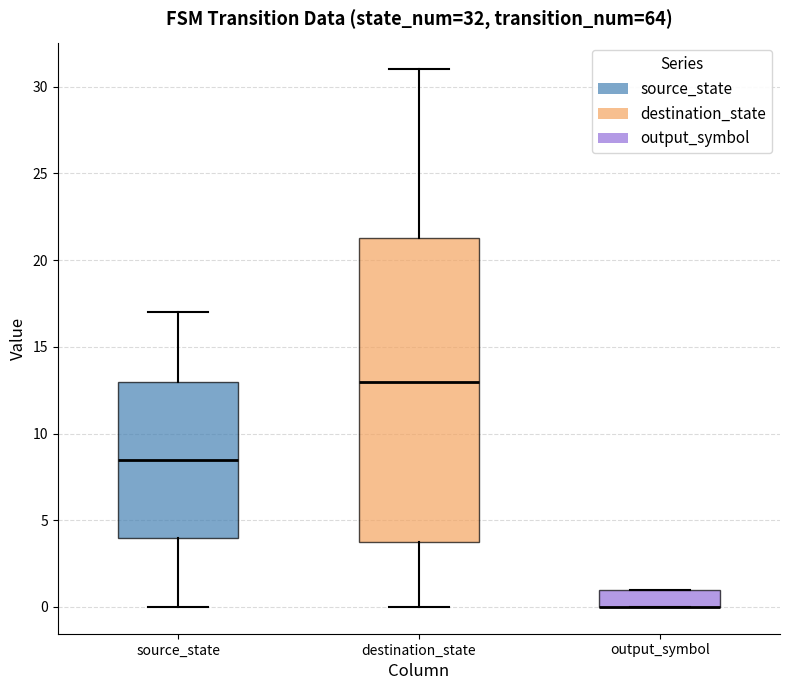

Which box is the tallest, from its lower edge to its upper edge?

destination_state